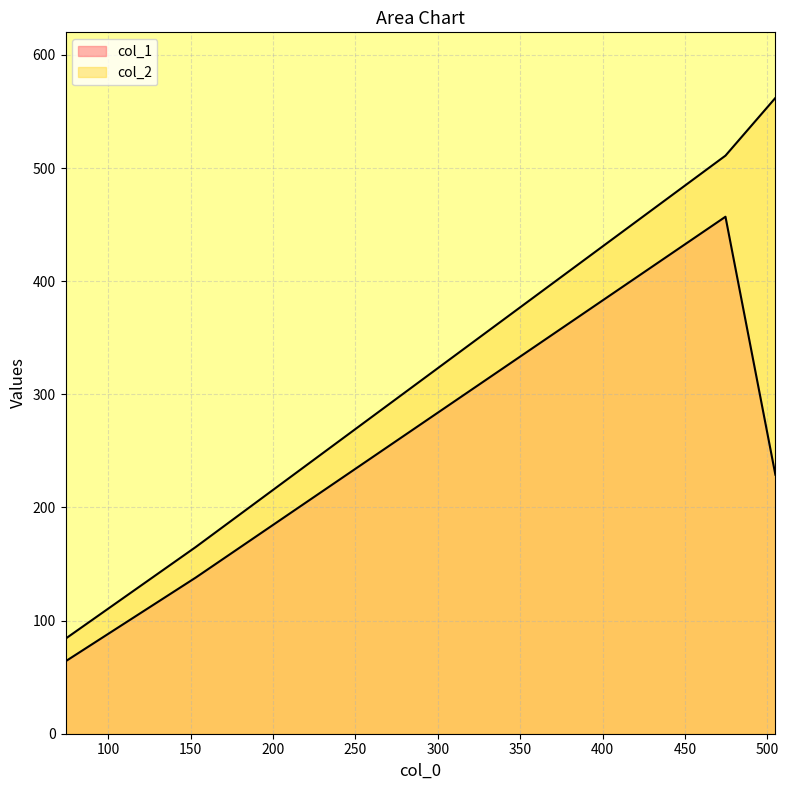

List the series in order of their peak value, highest first.

col_2, col_1